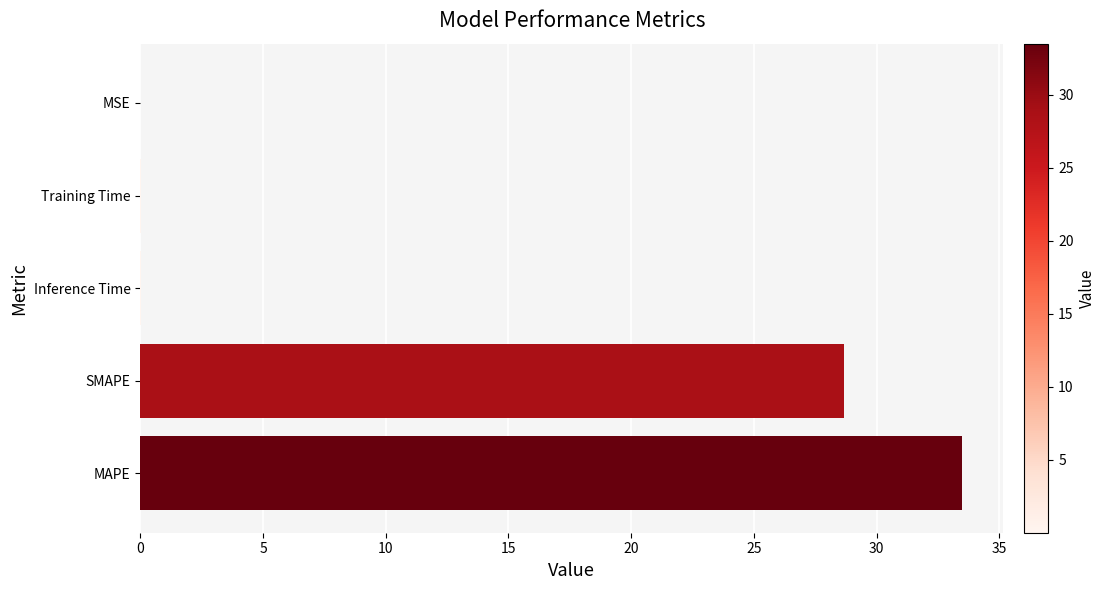

Where is the data nearest to the value 16?

SMAPE